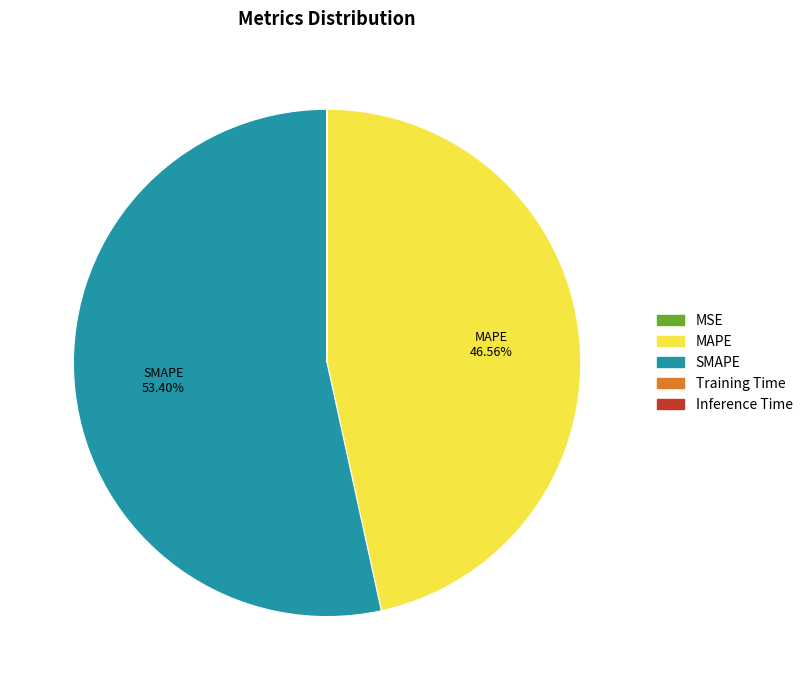

To the nearest percent, what is the difference between the largest and smallest slice percentages?

53%